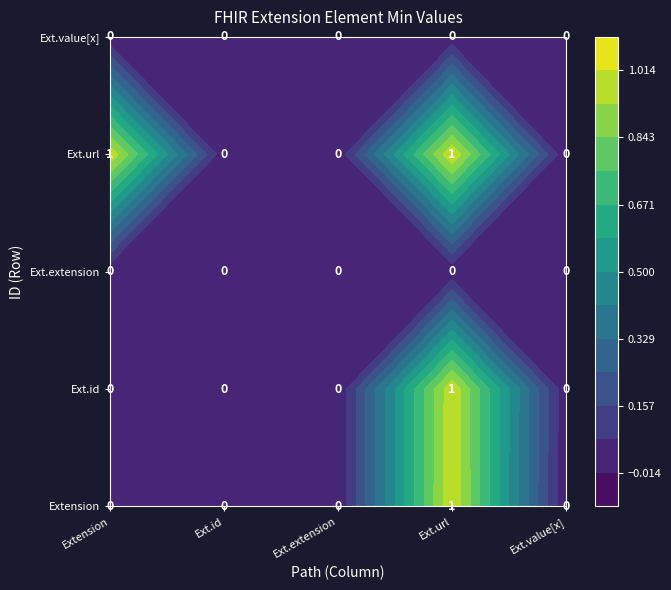

At which label is Extension.value[x] closest to 0?

Extension